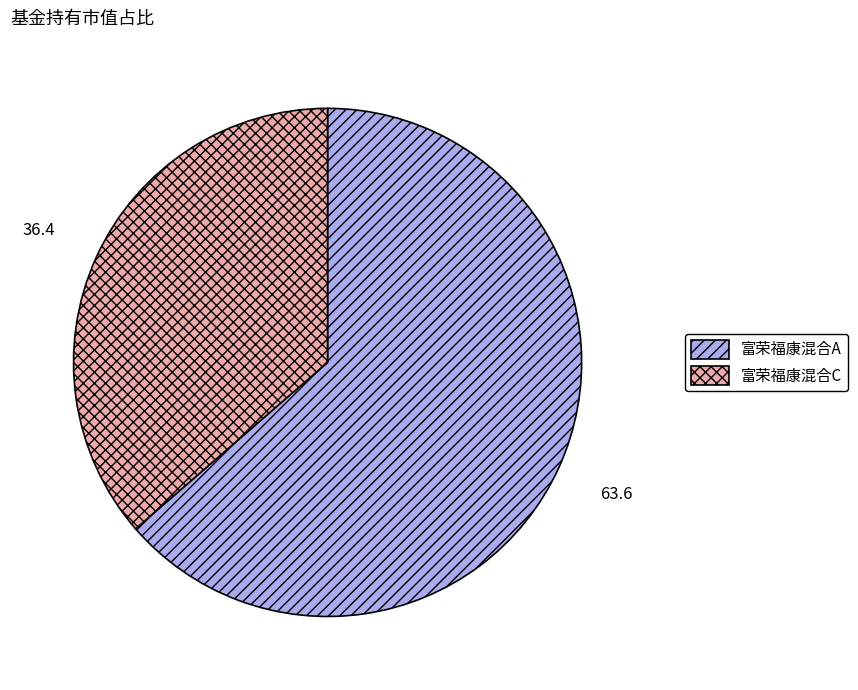

Count the number of slices in the pie.

2